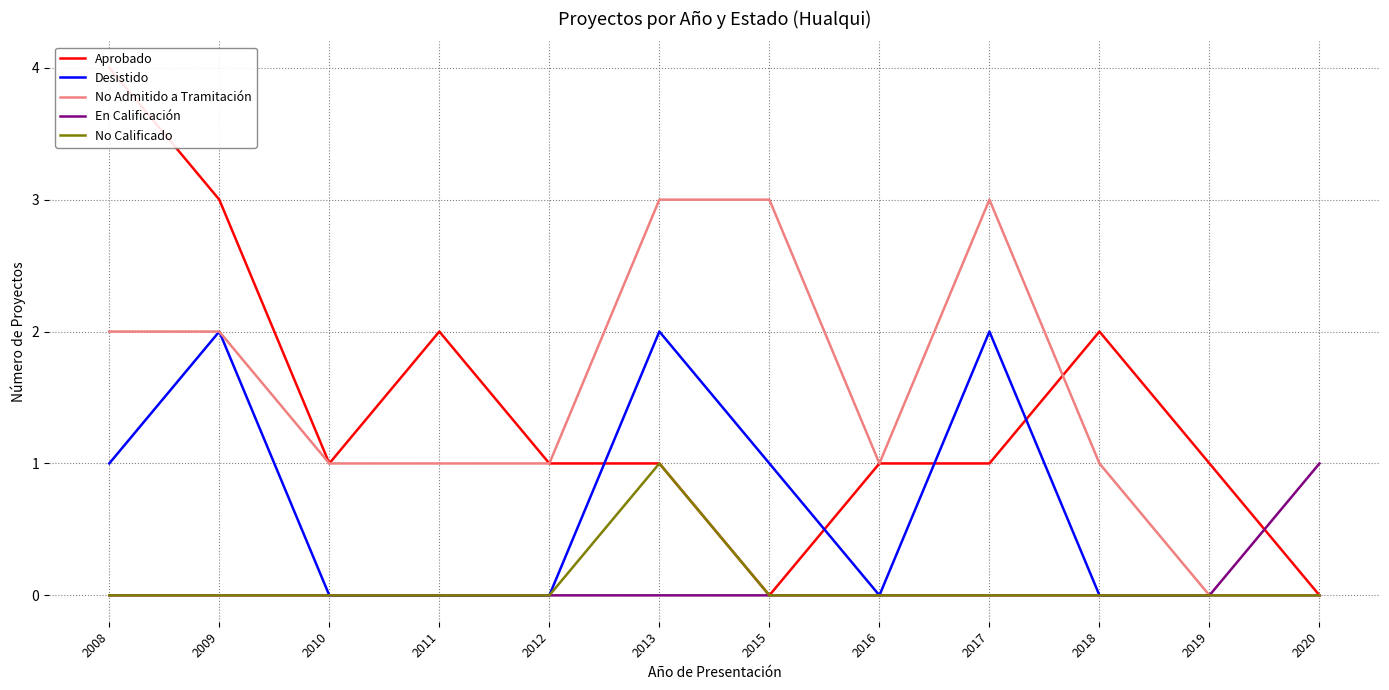

What is the difference between the No Admitido a Tramitación values at 2016 and 2013?

2